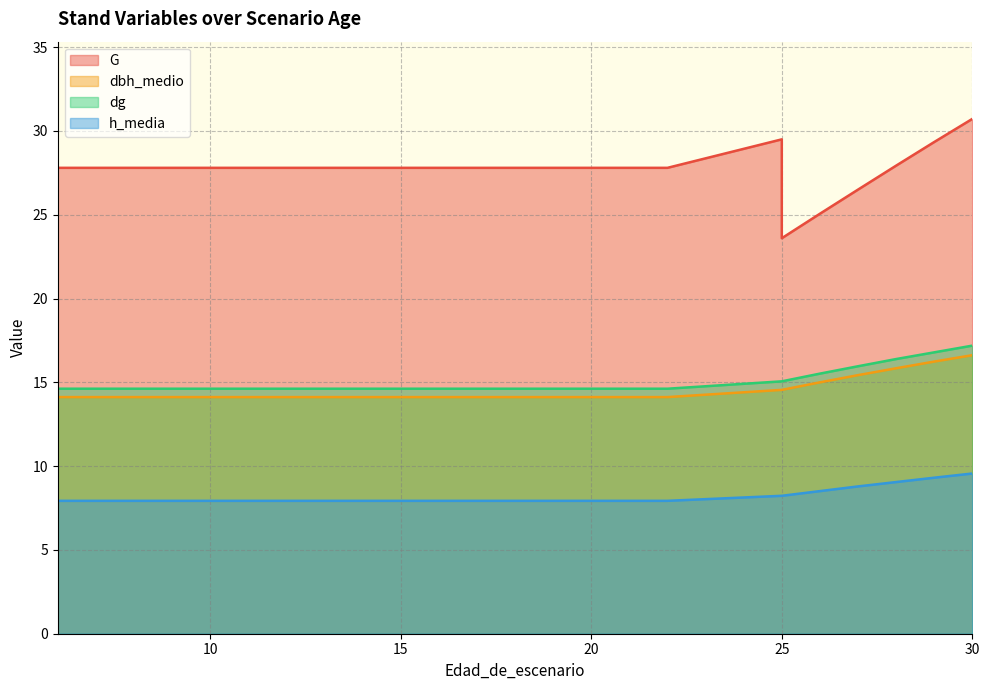

What is the approximate value of h_media at 28?

9.1